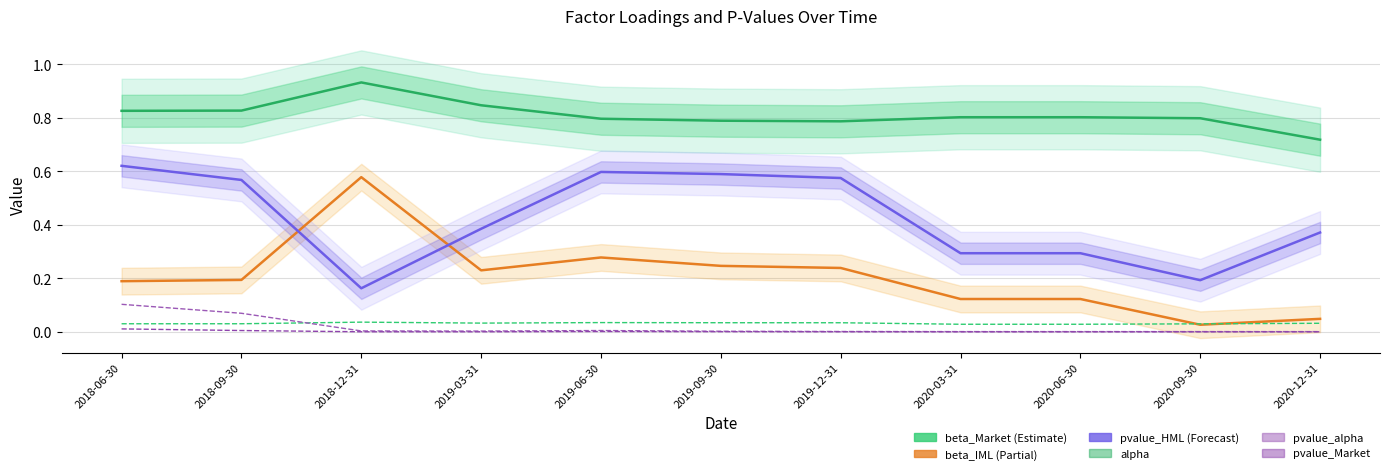

Is the value of pvalue_HML (Forecast) at 2020-09-30 greater than the value of beta_IML (Partial) at 2020-06-30?

Yes